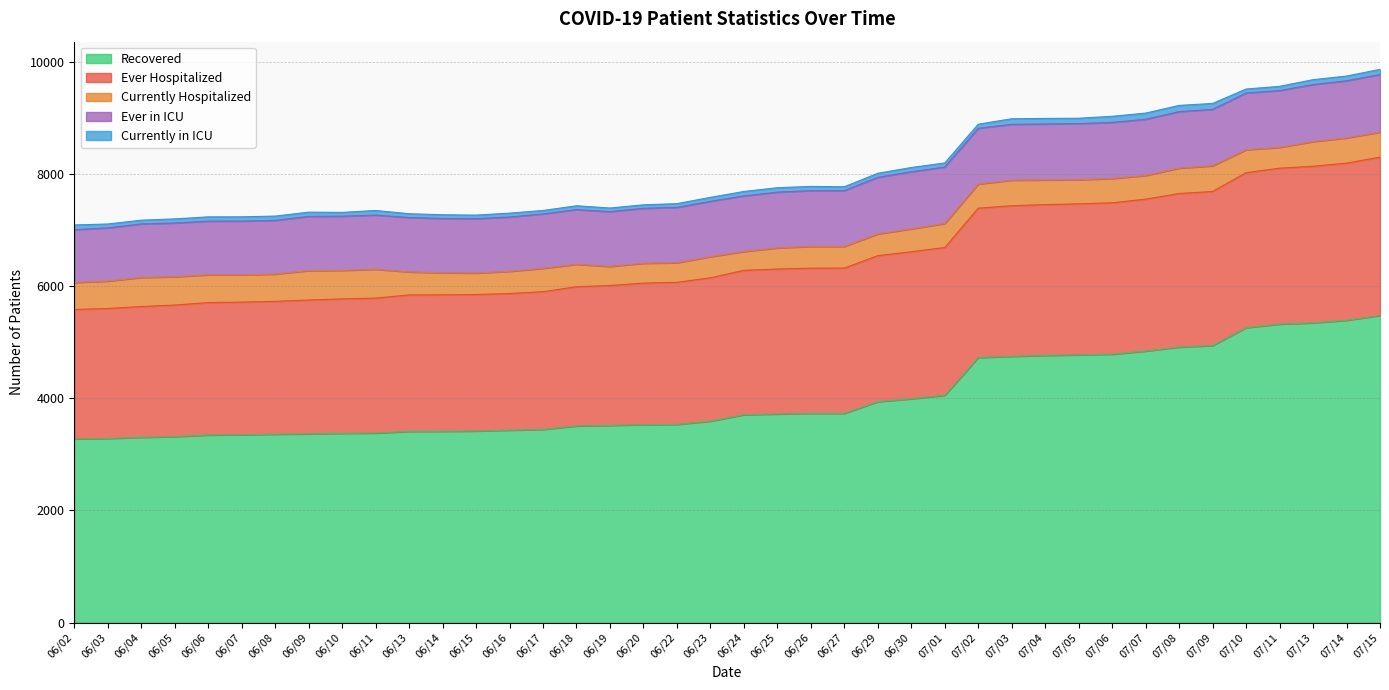

Reading left to right, list all the values displayed in this chart.

Recovered: 3275	3283	3303	3316	3344	3350	3359	3365	3375	3379	3409	3410	3416	3431	3444	3506	3516	3530	3534	3591	3706	3719	3730	3730	3939	3990	4052	4726	4747	4763	4774	4785	4841	4912	4939	5258	5322	5344	5389	5475
Ever Hospitalized: 2307	2317	2332	2345	2361	2364	2368	2386	2396	2406	2433	2433	2433	2436	2455	2482	2494	2522	2532	2556	2574	2584	2589	2590	2603	2621	2635	2662	2685	2689	2691	2699	2708	2737	2747	2763	2779	2791	2802	2823
Currently Hospitalized: 481	488	518	505	495	486	486	525	508	514	410	393	383	395	416	400	339	354	349	376	335	377	387	386	387	408	427	430	455	439	430	433	421	453	457	409	370	440	449	445
Ever in ICU: 941	950	954	958	958	958	958	966	966	967	969	969	969	969	971	975	978	980	987	988	992	994	996	996	1009	1019	1007	994	996	998	1001	1000	1003	1007	1007	1012	1014	1017	1019	1028
Currently in ICU: 85	68	67	73	75	76	76	75	68	81	68	66	63	69	61	68	64	62	67	70	79	79	74	68	72	75	73	73	99	99	95	109	110	111	105	70	75	87	84	92